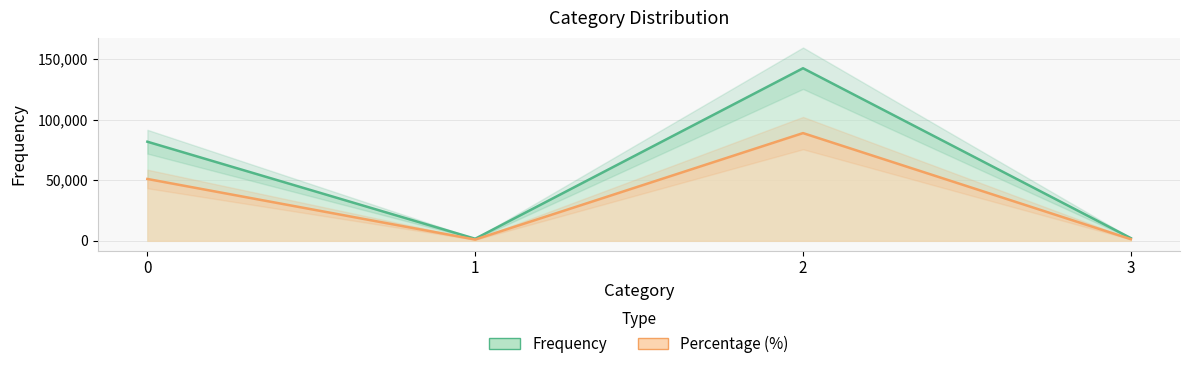

How many lines are shown in the chart?

2